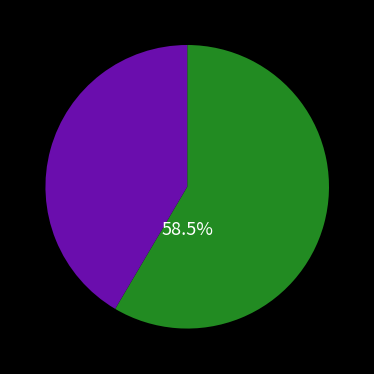

Is there any slice that represents more than half of the pie?

Yes